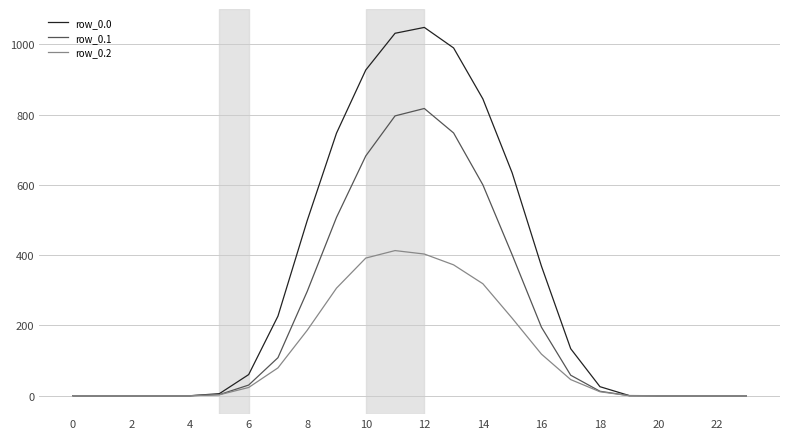

Which series has the widest spread of values?

row_0.0